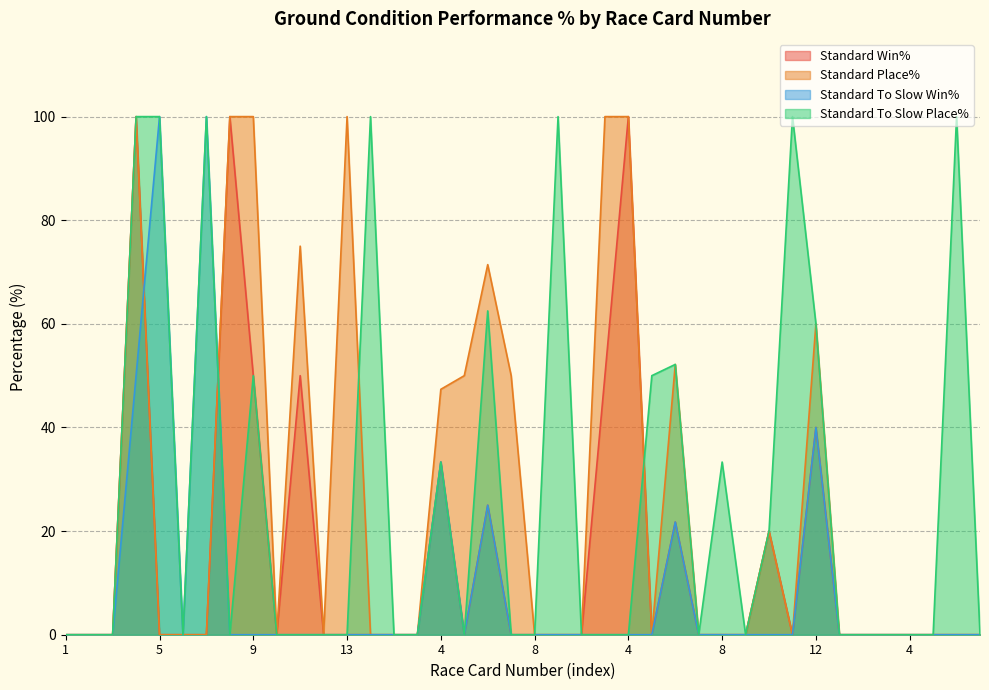

What is the difference between the maximum and minimum values in the Standard To Slow Win% series?

100.0